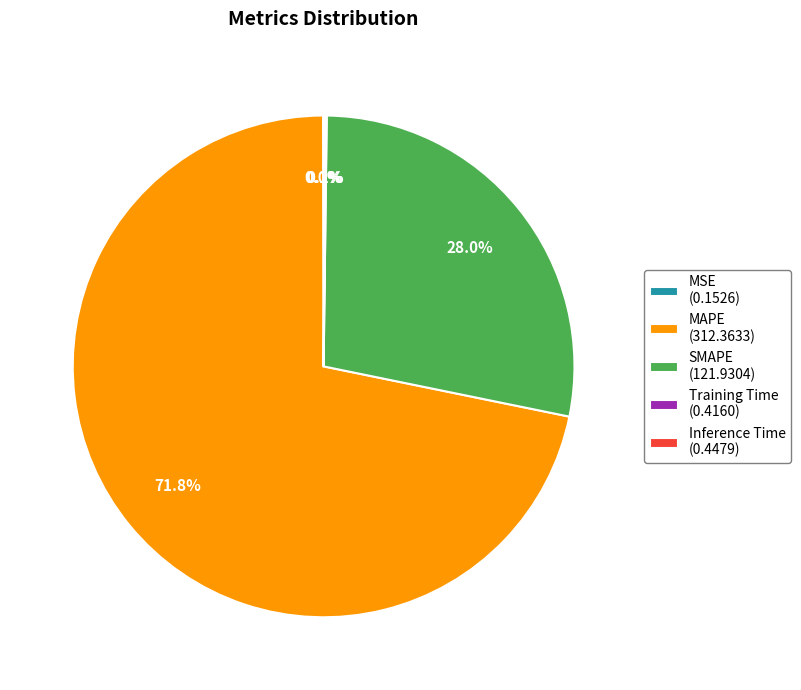

Is it true that SMAPE is 39% of the pie?

False